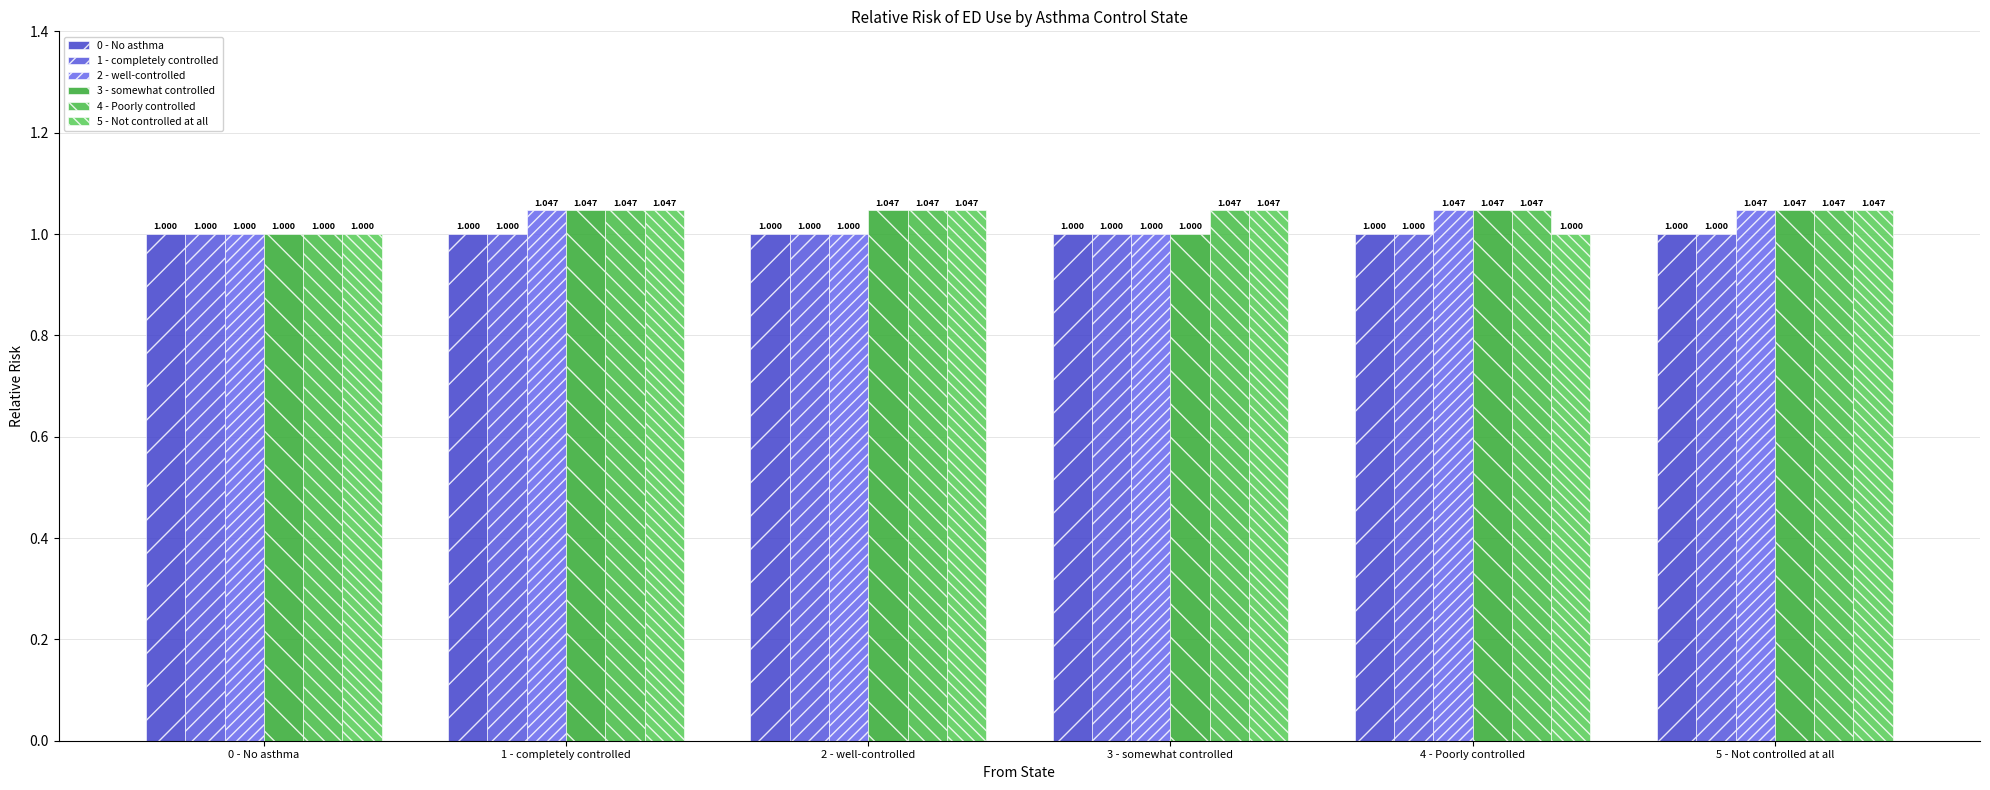

Is it true that 1 - completely controlled equals 1.0 at 3 - somewhat controlled?

True